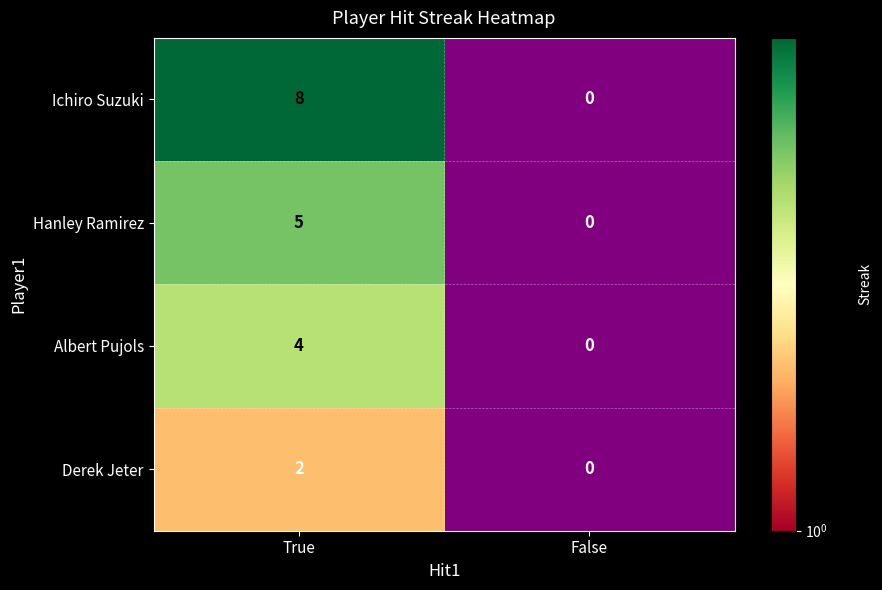

At True, list the series in order from smallest to largest.

Derek Jeter, Albert Pujols, Hanley Ramirez, Ichiro Suzuki